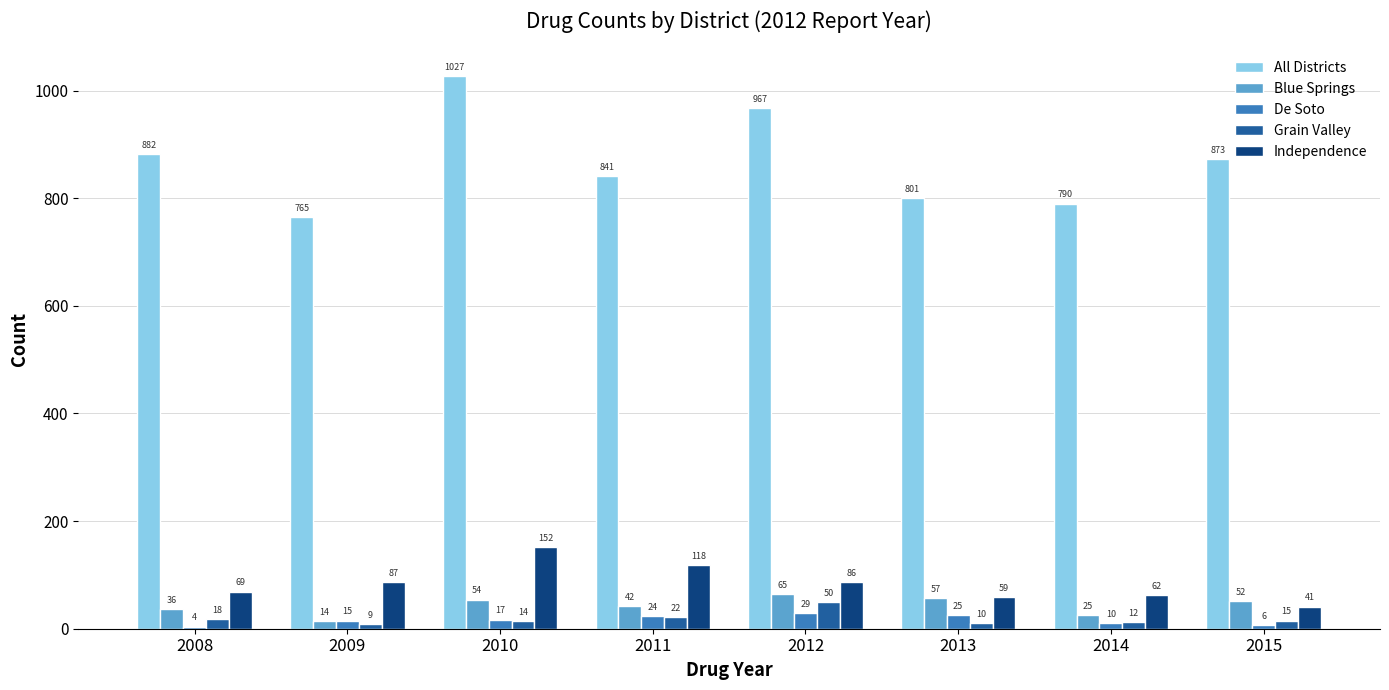

The value of Grain Valley at 2009 is 9. True or false?

True